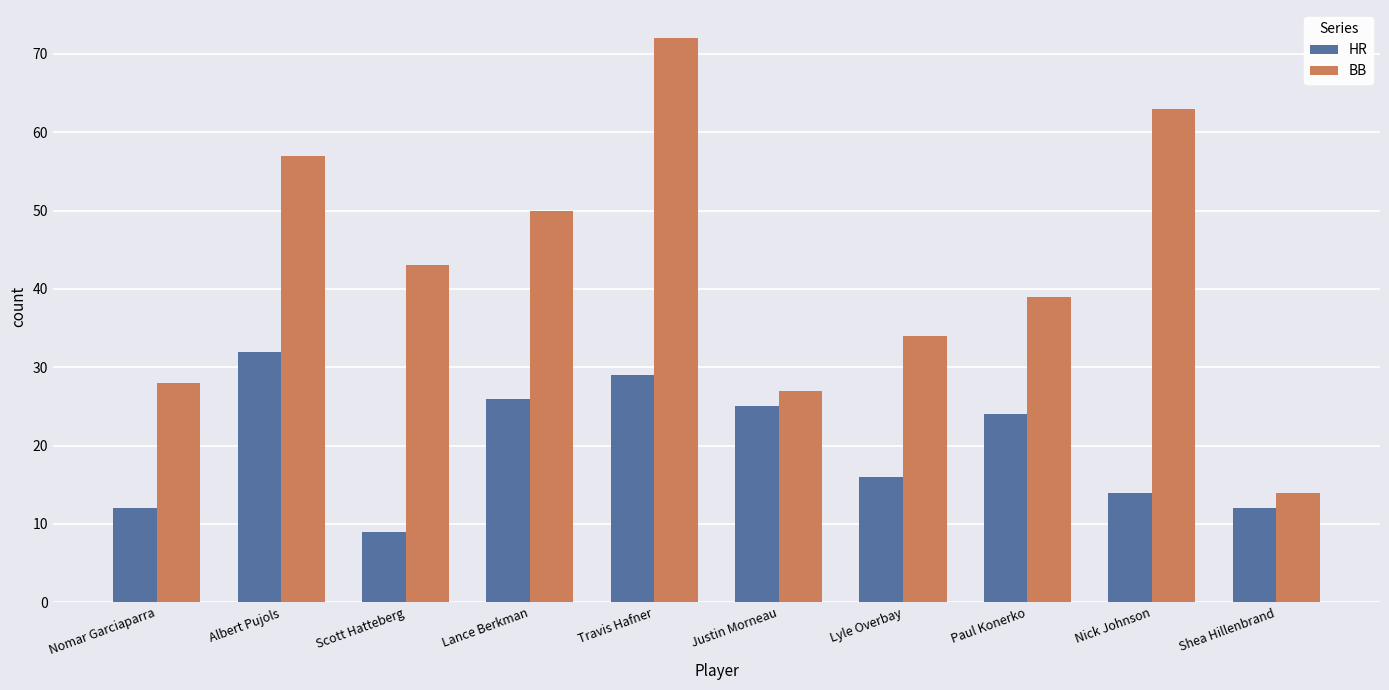

At which label is BB closest to 43?

Scott Hatteberg